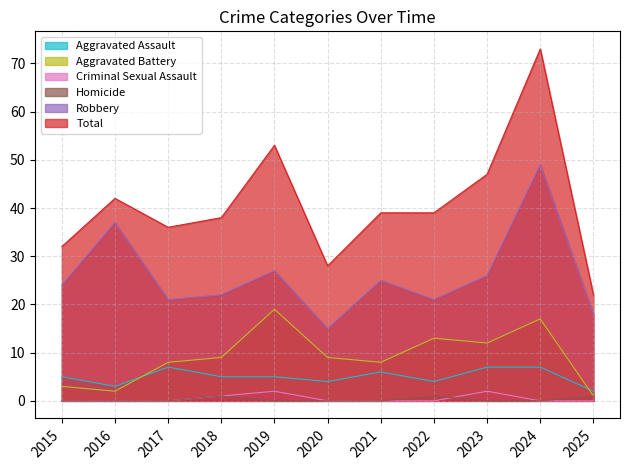

At which label is Homicide closest to 0?

2015